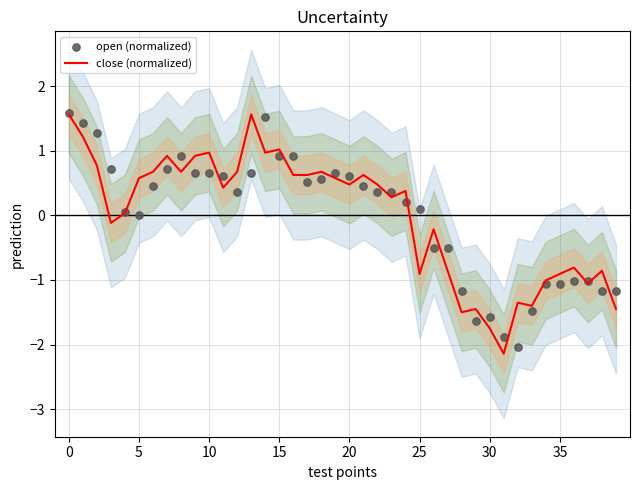

What is the total value across all series at 17?

1.1